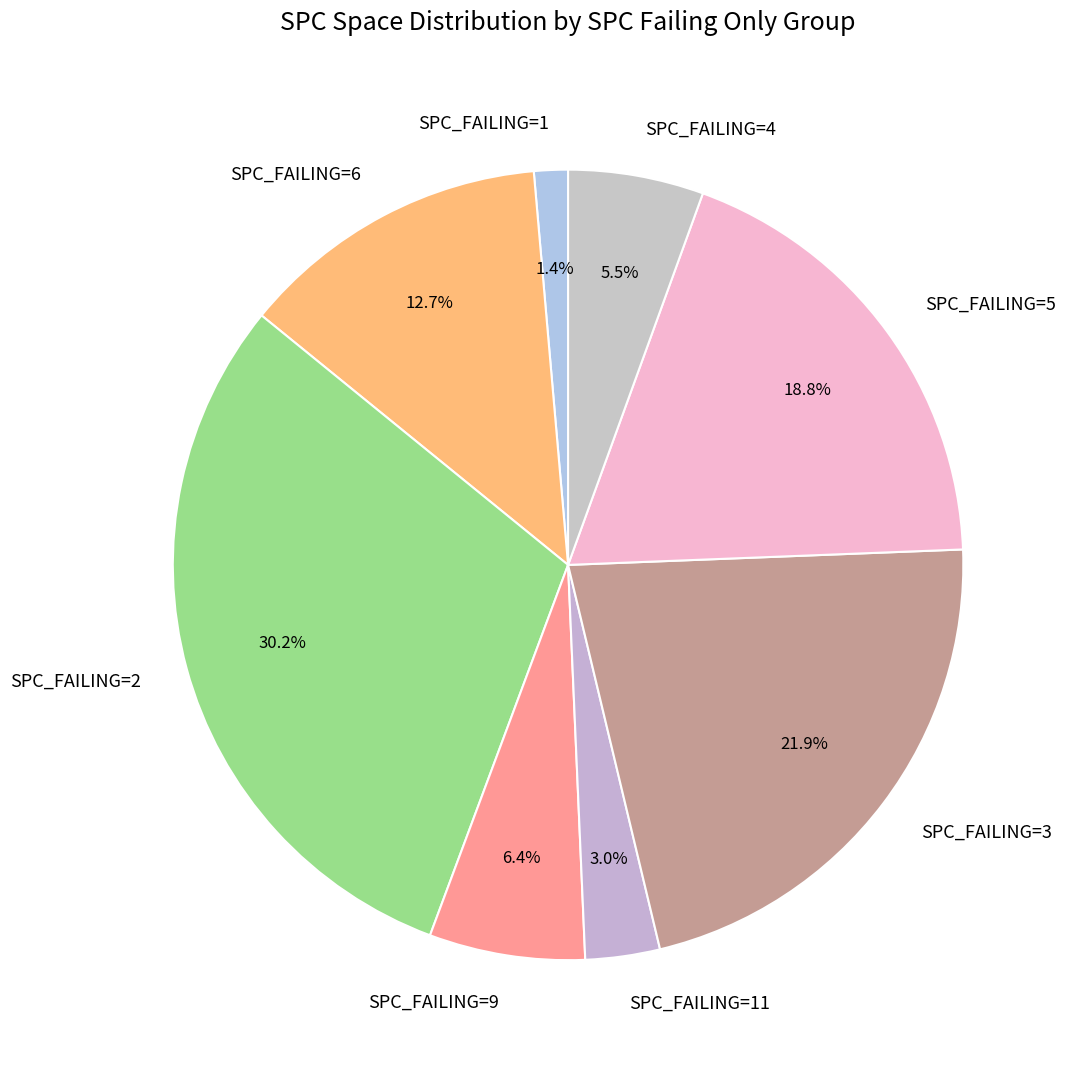

Between SPC_FAILING=9 and SPC_FAILING=3, which is larger?

SPC_FAILING=3